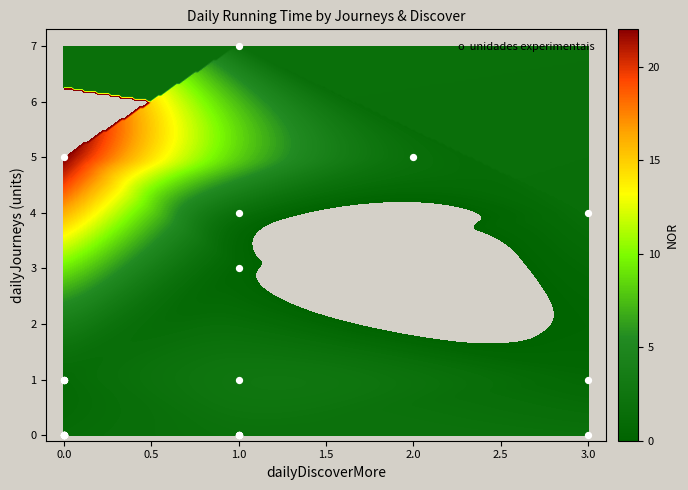

True or false: the data shows 1 at 0.0.

False